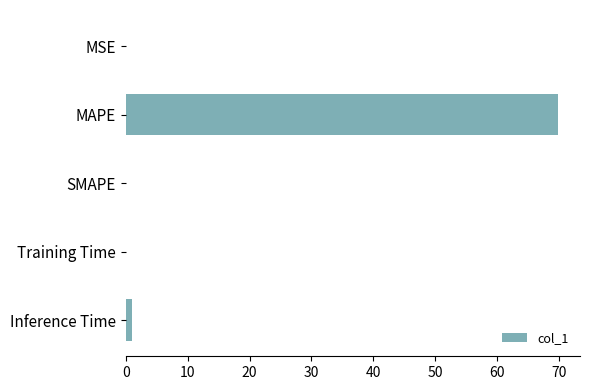

Which category has the highest value across all series?

MAPE